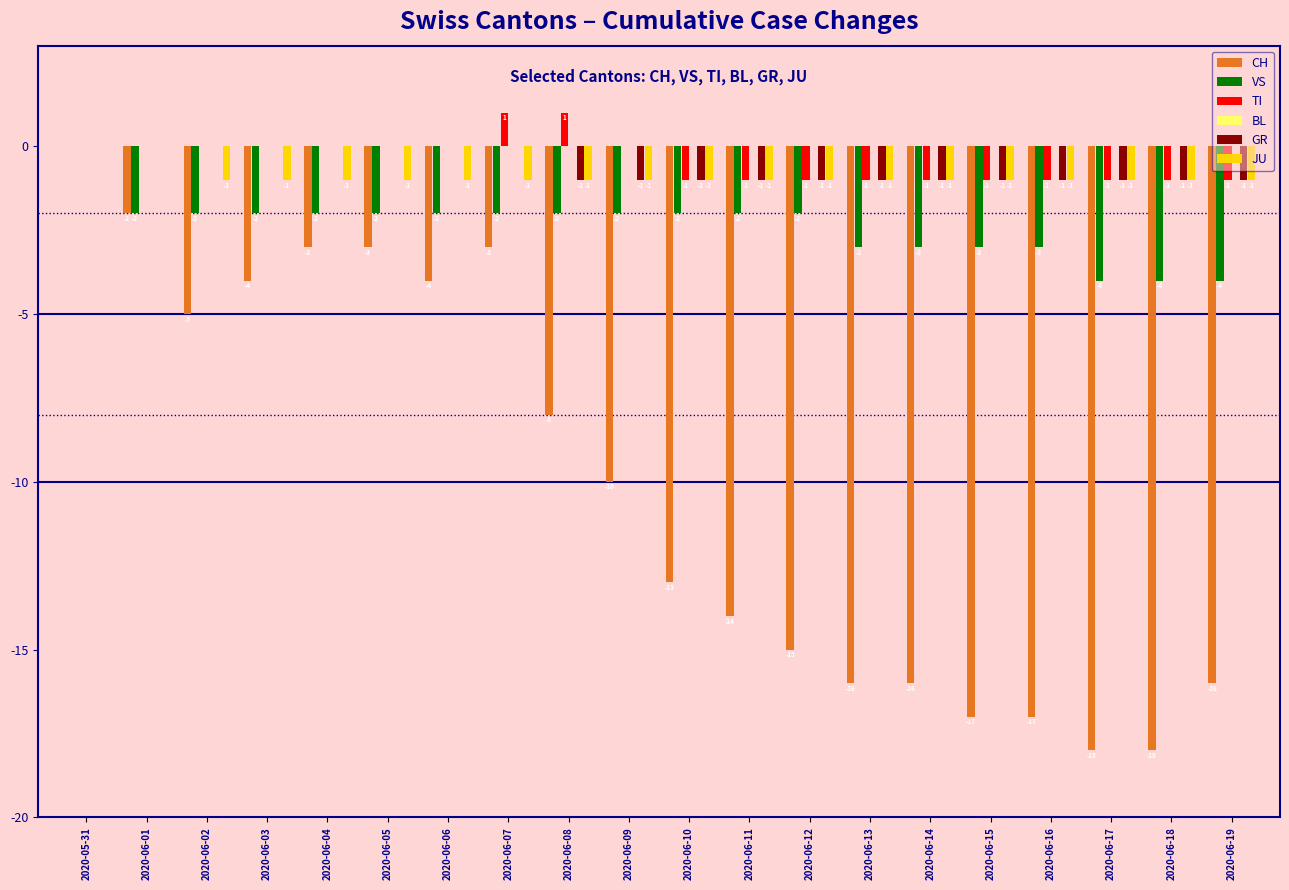

Which series has the largest total across all categories?

TI